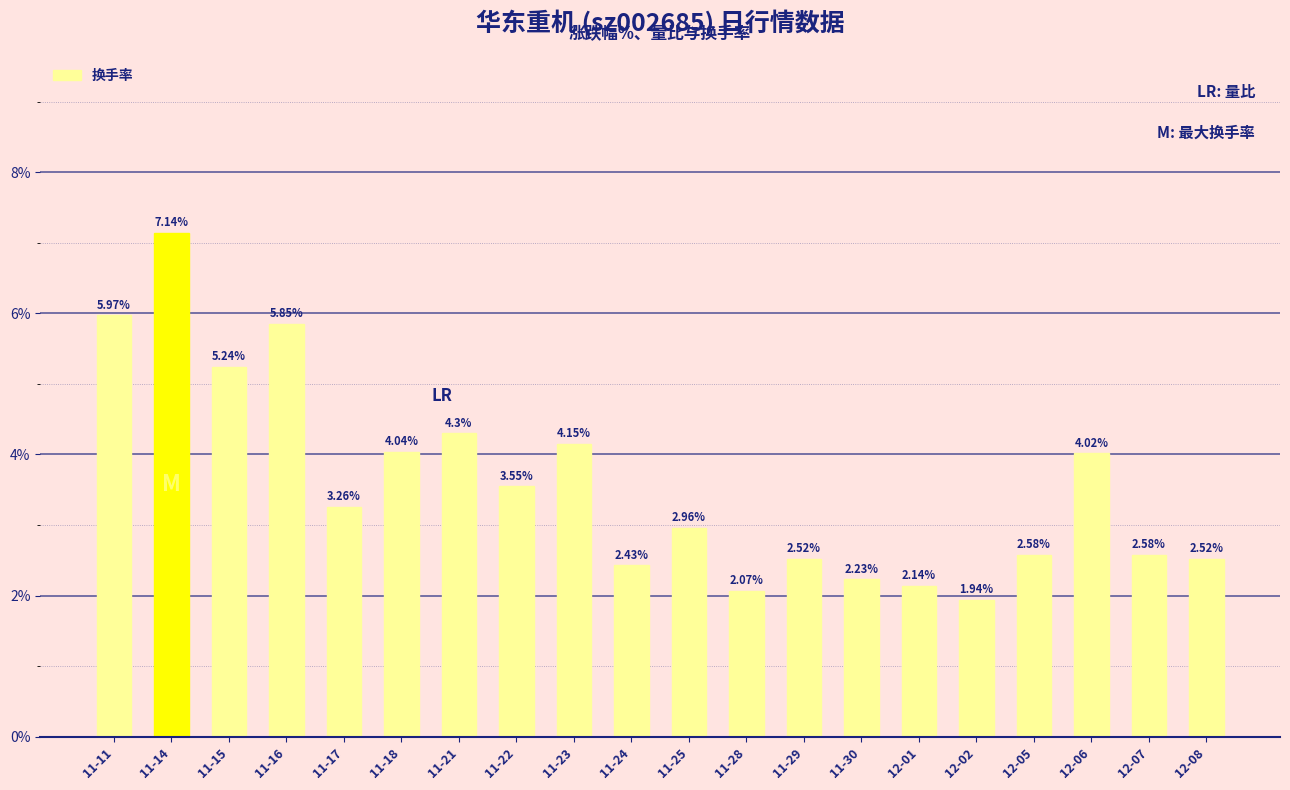

Between 11-22 and 12-07, which is larger?

11-22